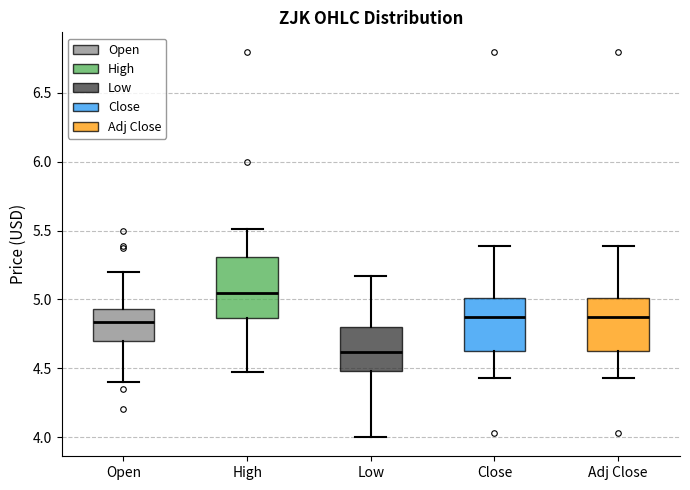

Reading left to right, transcribe this box plot: for each box, give where its median line is, the range the box spans, and where its two whiskers end, as read against the y-axis. The values are not printed on the chart, so give them approximately, as read against the axis.

Open: median 4.85, box 4.70 to 4.95, whiskers 4.40 to 5.20
High: median 5.05, box 4.85 to 5.30, whiskers 4.45 to 5.50
Low: median 4.60, box 4.50 to 4.80, whiskers 4.00 to 5.15
Close: median 4.85, box 4.60 to 5.00, whiskers 4.45 to 5.40
Adj Close: median 4.85, box 4.60 to 5.00, whiskers 4.45 to 5.40